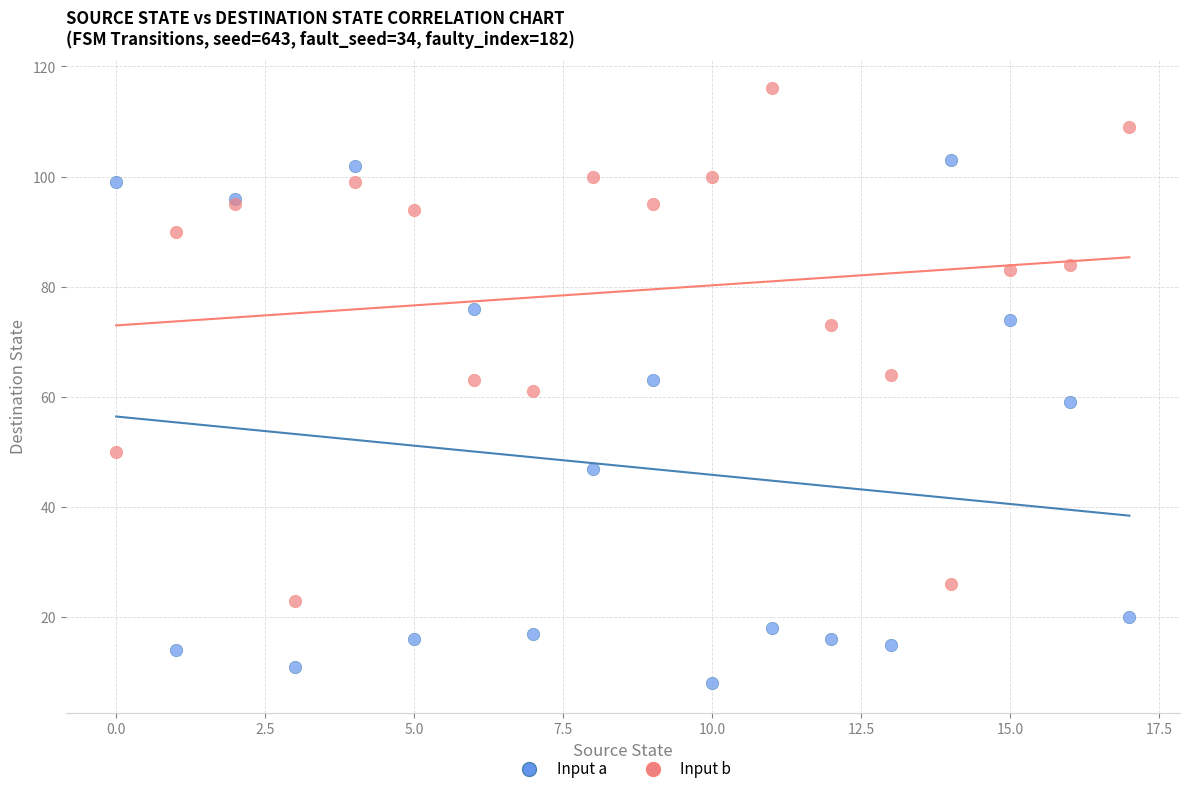

Which series reaches the maximum Y coordinate?

Input b